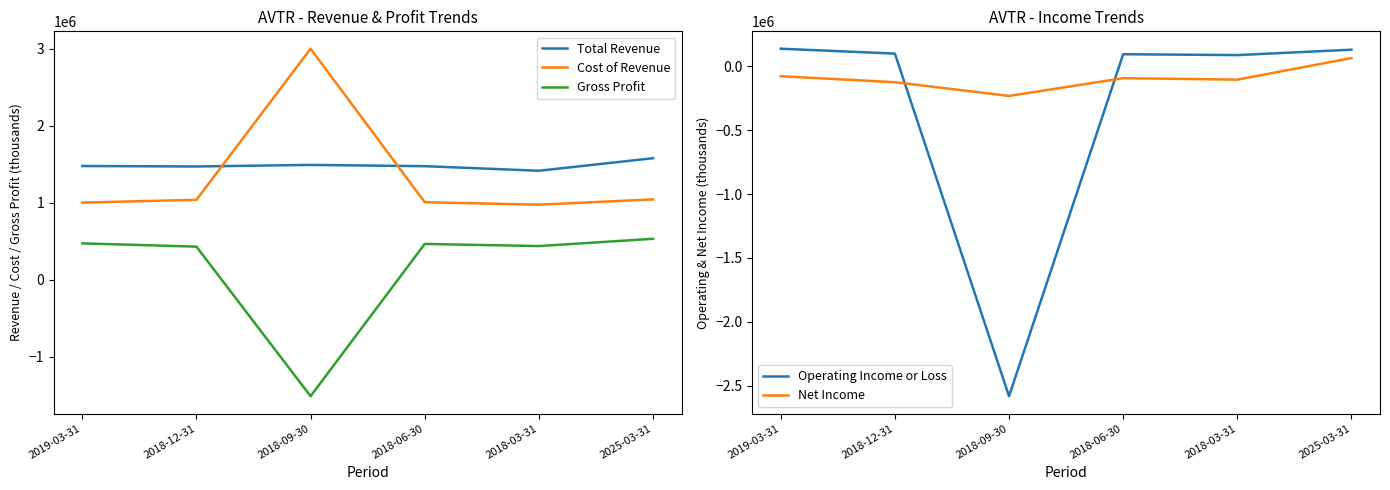

How many categories are shown in the chart?

6